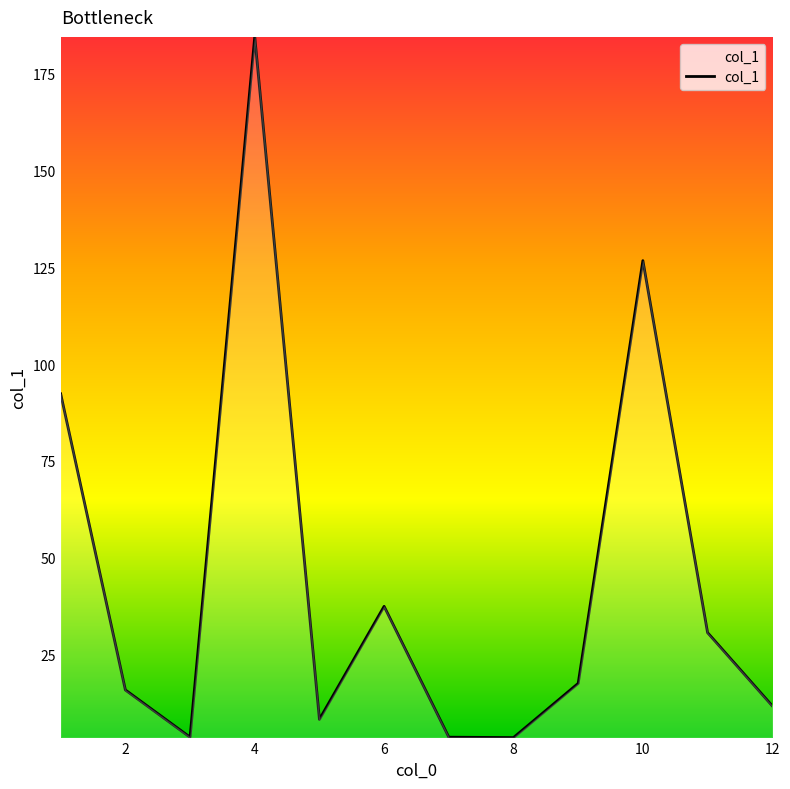

What is the difference between the maximum and minimum values?

181.0